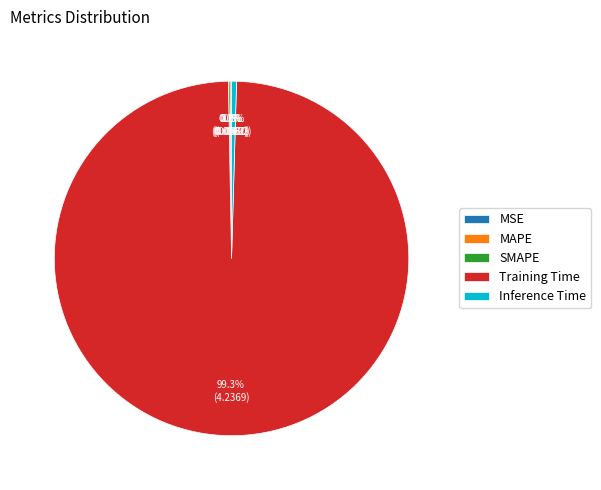

Combined, do Training Time and Inference Time account for over 50%?

Yes